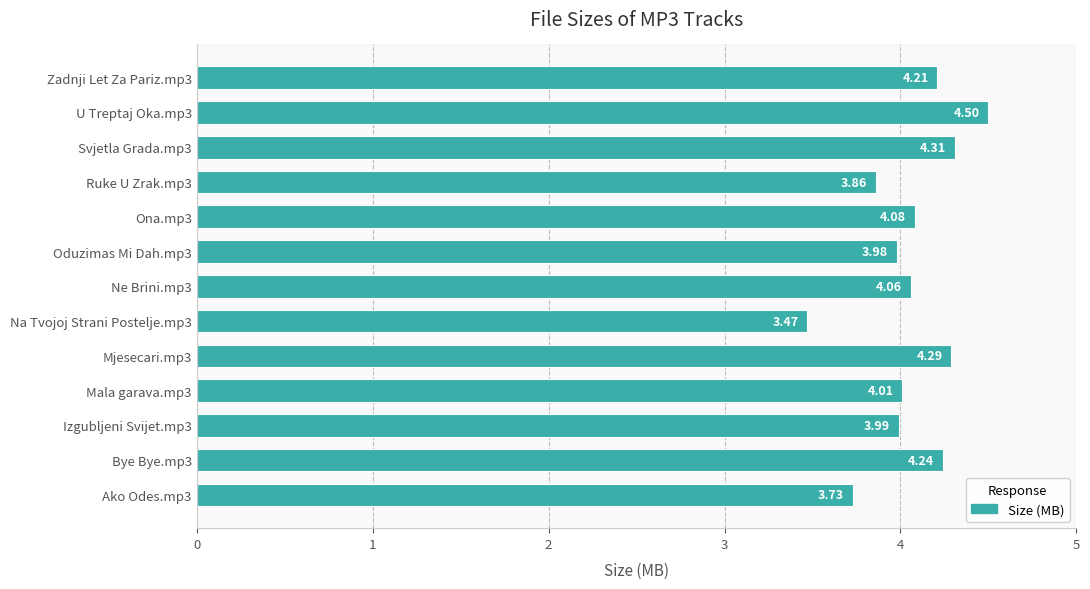

Rank the categories by value from highest to lowest.

U Treptaj Oka.mp3, Svjetla Grada.mp3, Mjesecari.mp3, Bye Bye.mp3, Zadnji Let Za Pariz.mp3, Ona.mp3, Ne Brini.mp3, Mala garava.mp3, Izgubljeni Svijet.mp3, Oduzimas Mi Dah.mp3, Ruke U Zrak.mp3, Ako Odes.mp3, Na Tvojoj Strani Postelje.mp3